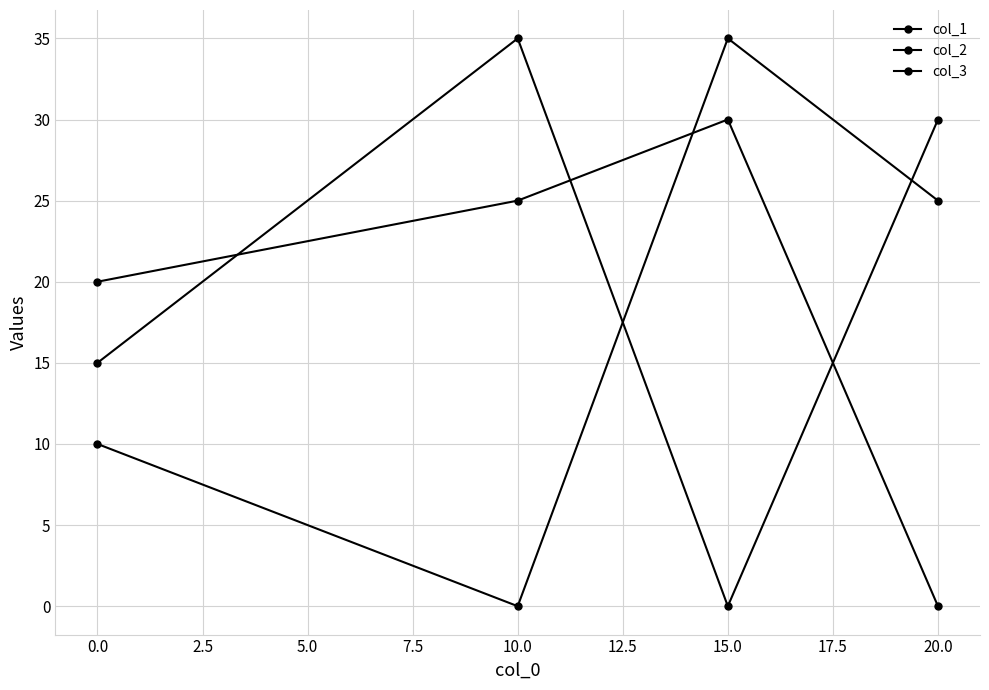

How many lines are shown in the chart?

3